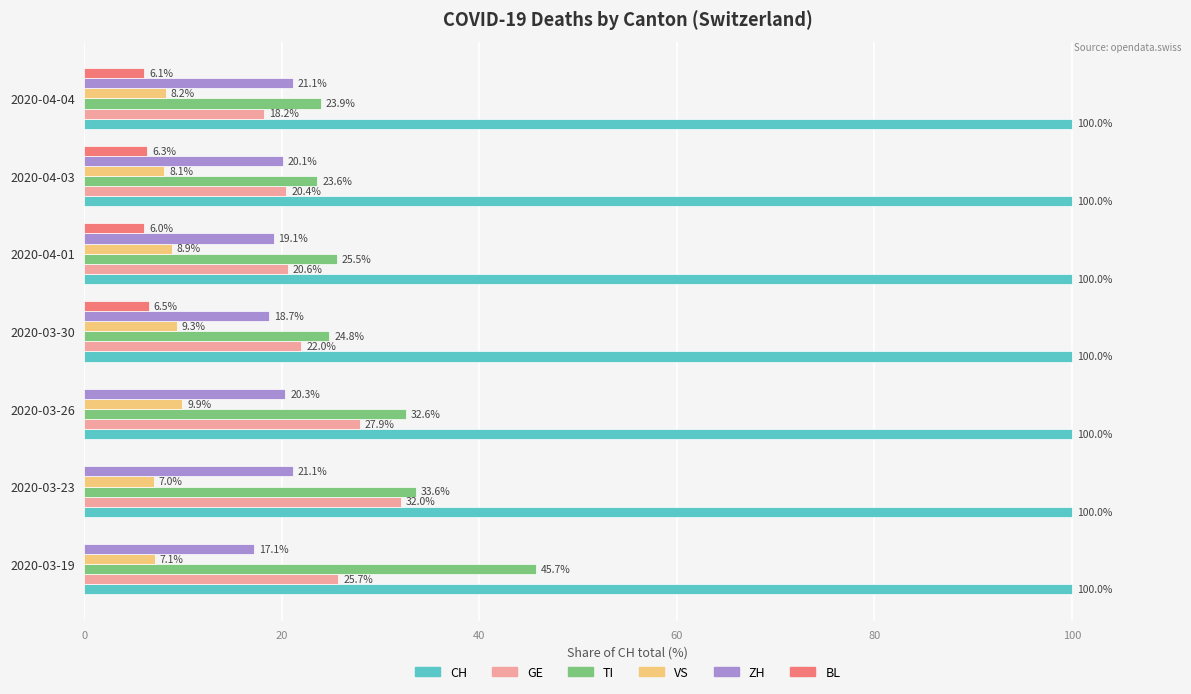

What is the sum of all BL values?

24.9